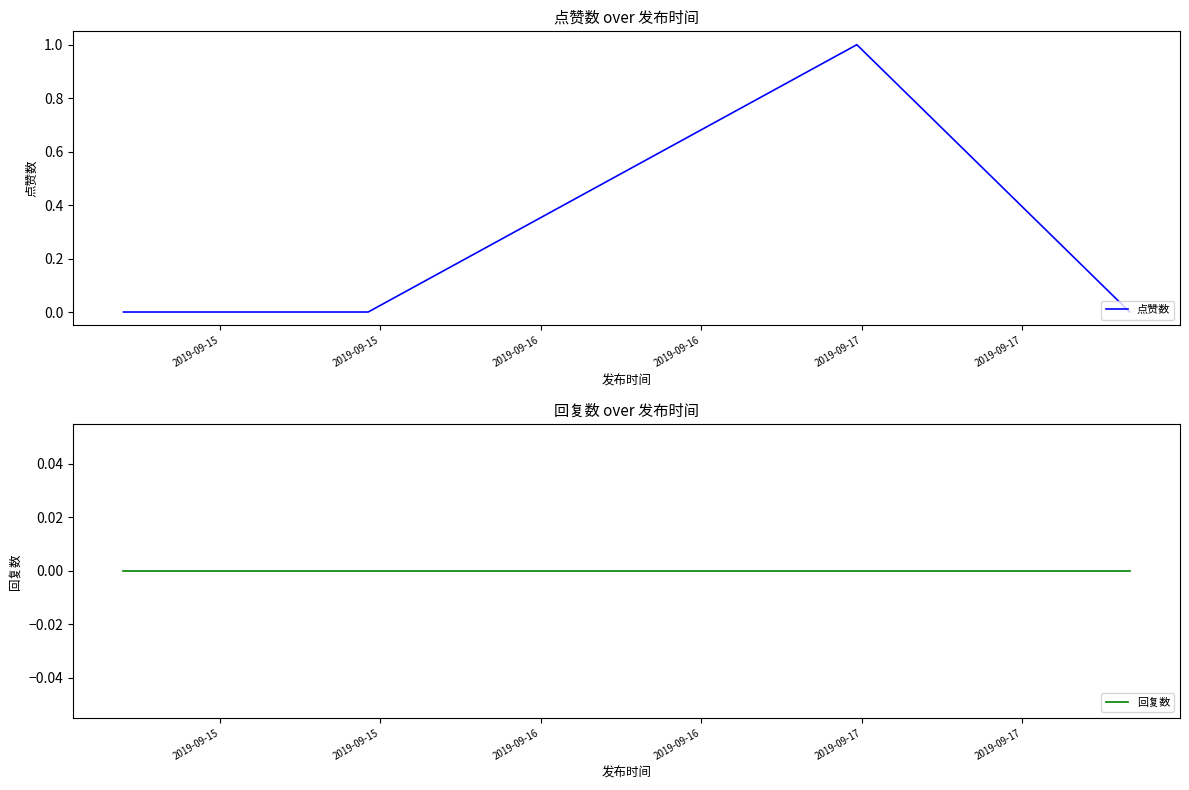

Is the value of 回复数 at 6 greater than the value of 点赞数 at 2019-09-16?

No